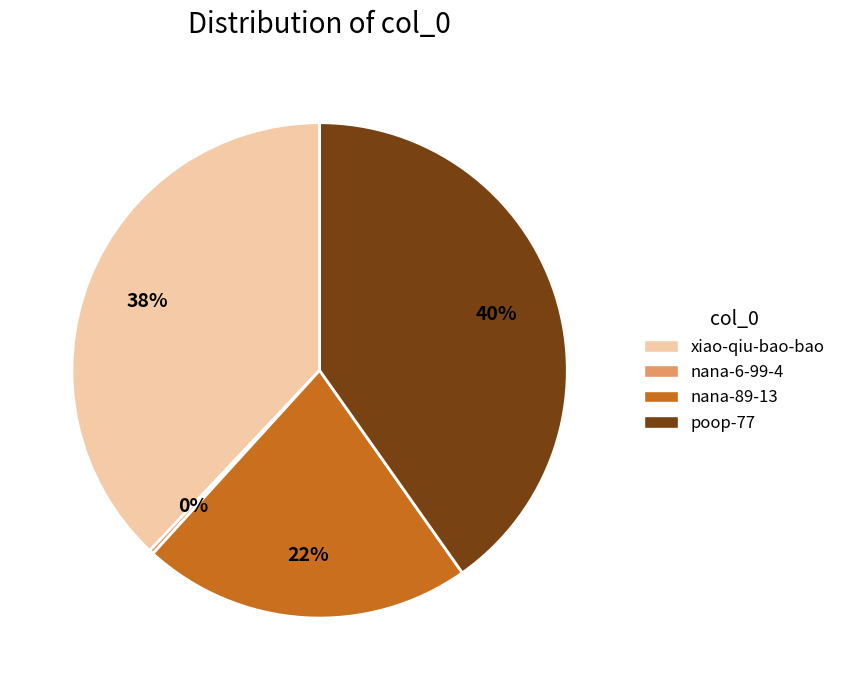

What is the smallest slice in the pie chart?

nana-6-99-4